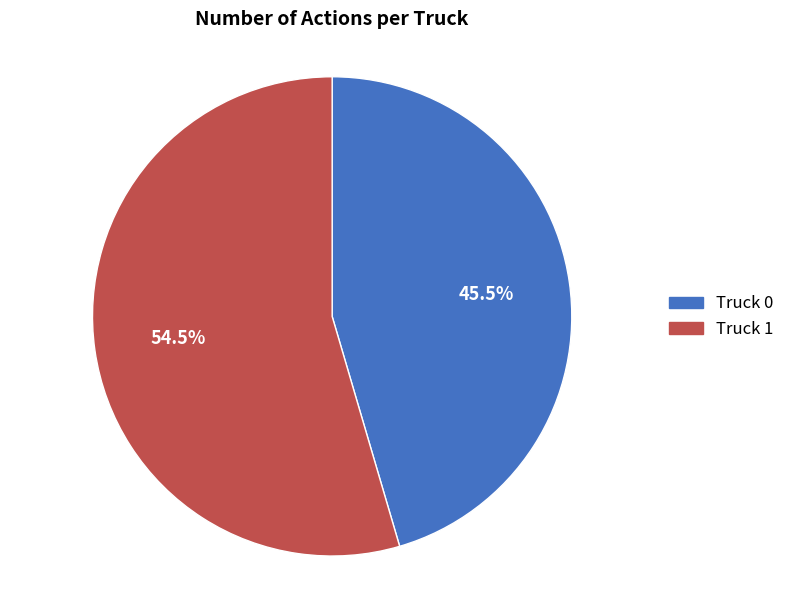

Does any single category account for the majority?

Yes